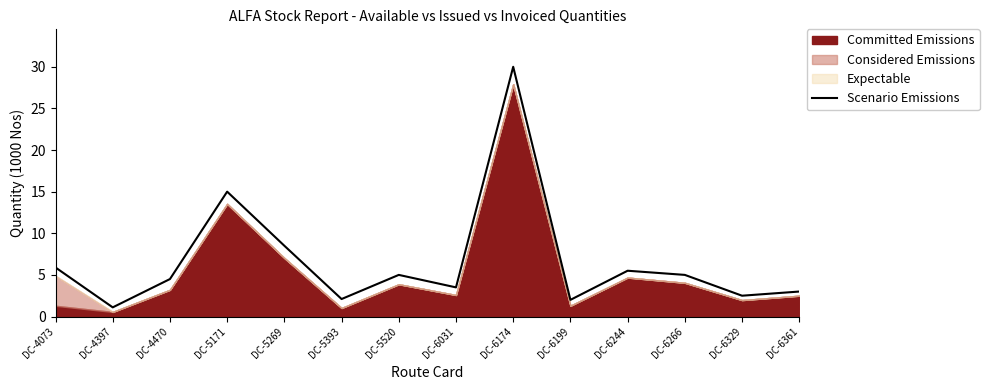

What is the minimum value for Scenario Emissions?

1.1